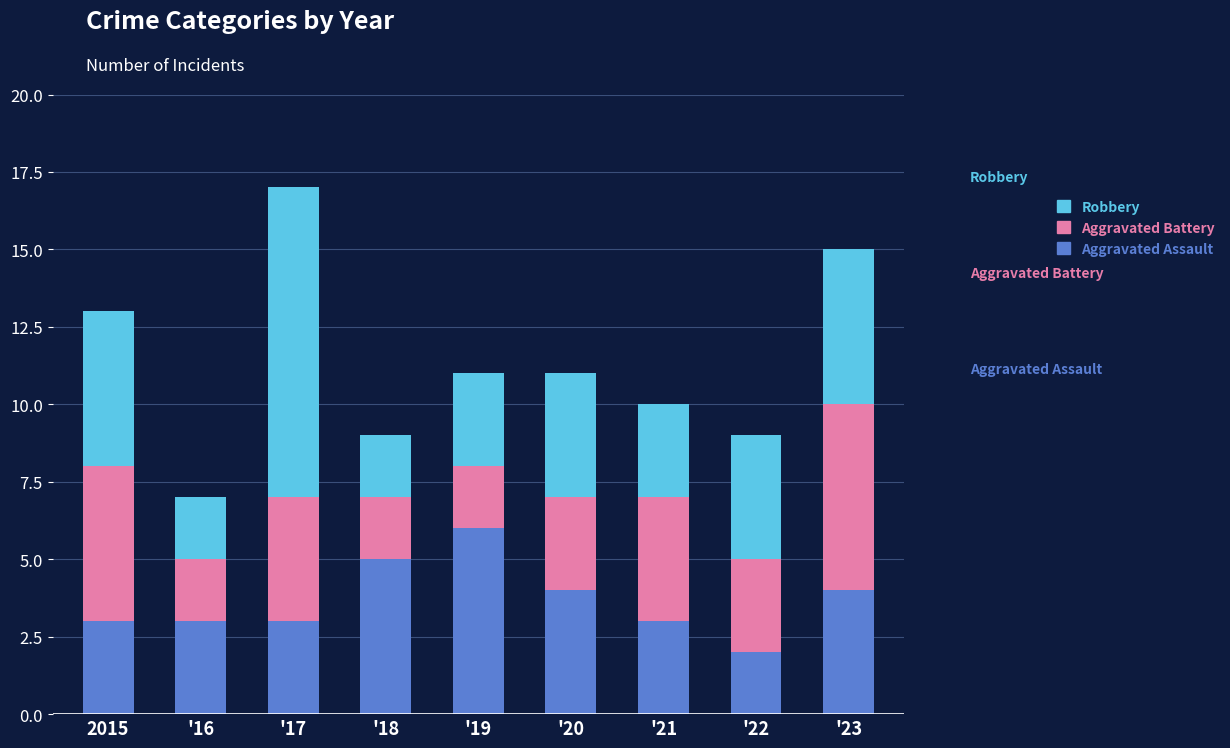

At which category is the sum across all series the highest?

'17